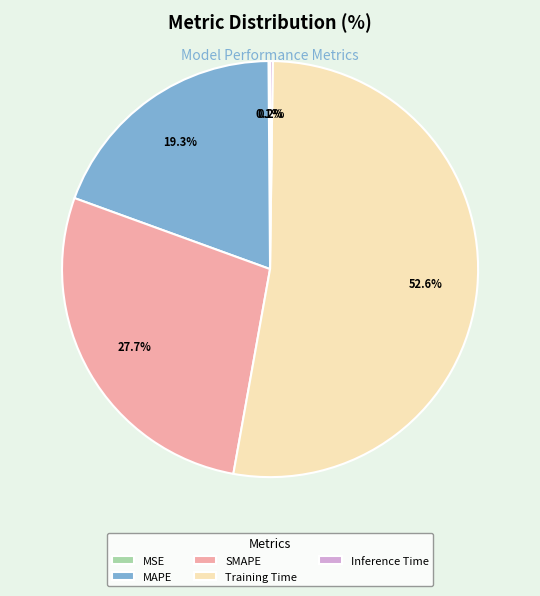

To the nearest percent, what percentage of the pie is MAPE?

19%